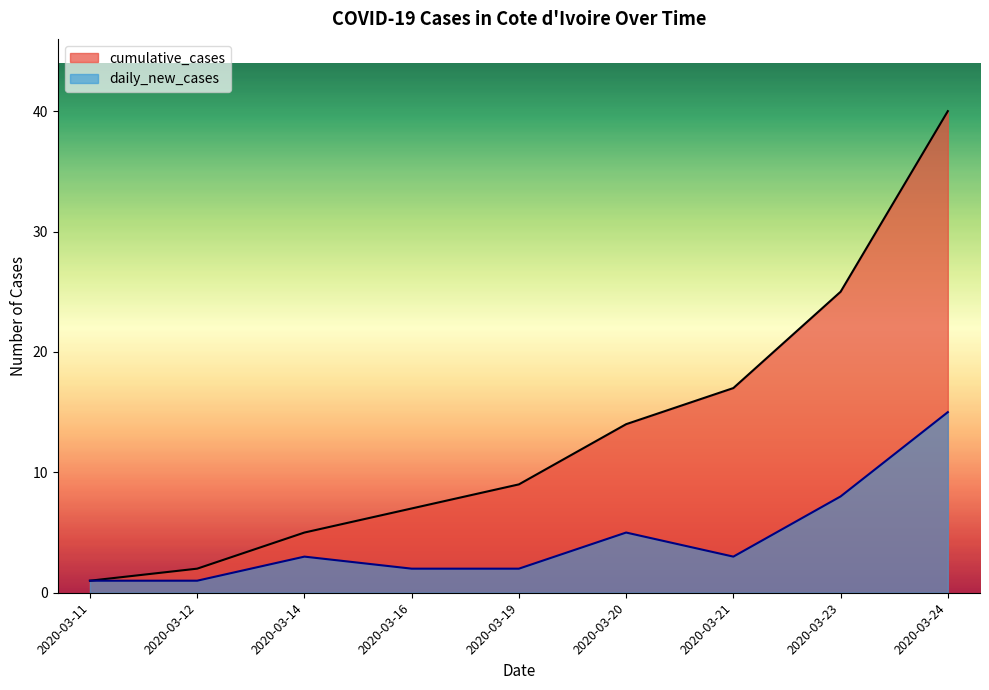

List the series in order of their overall mean, lowest first.

daily_new_cases, cumulative_cases